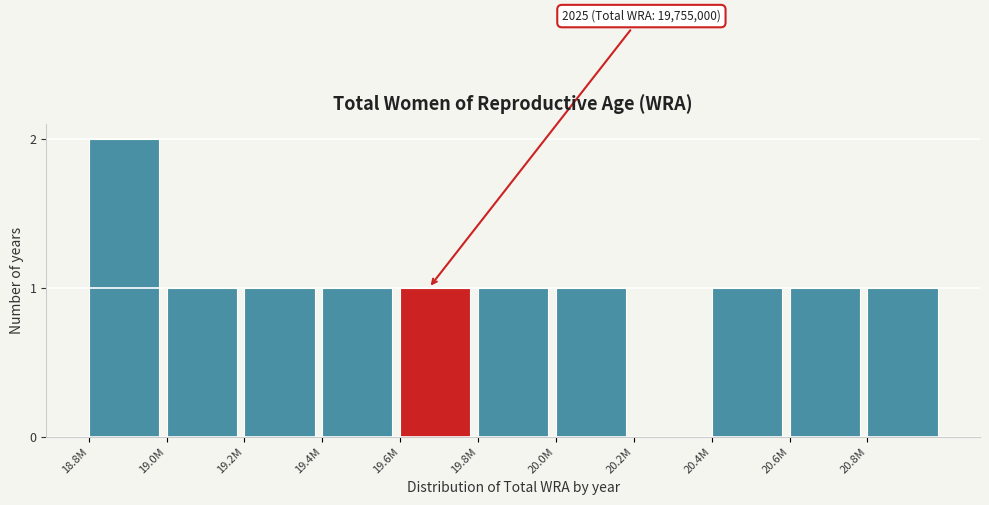

Reading right to left, list all the values displayed in this chart.

20.8M=1	20.6M=1	20.4M=1	20.2M=0	20.0M=1	19.8M=1	19.6M=1	19.4M=1	19.2M=1	19.0M=1	18.8M=2